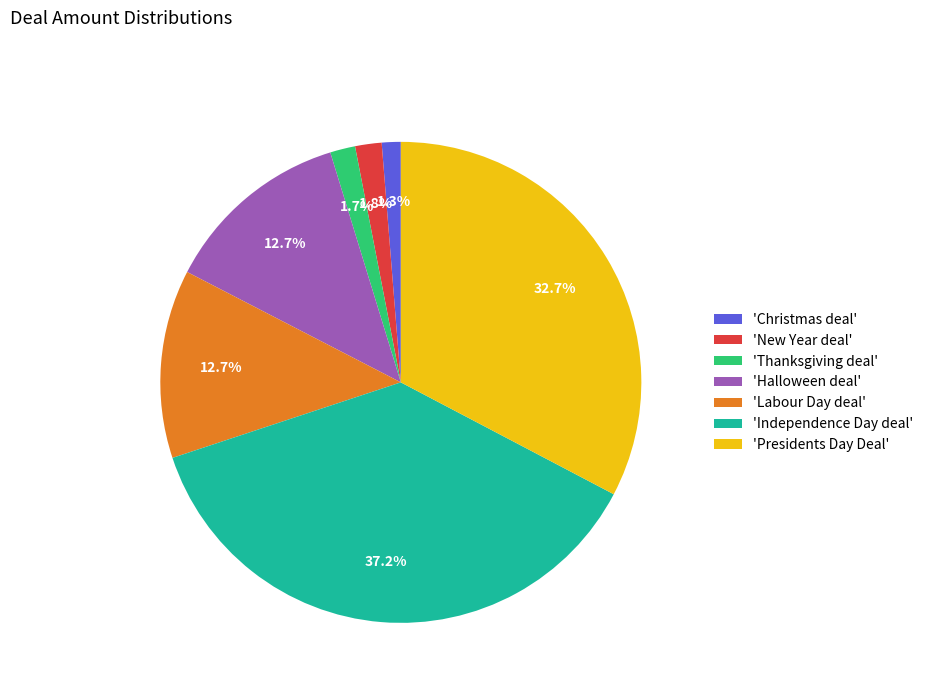

What portion of the pie excludes 'Independence Day deal'?

62.8%